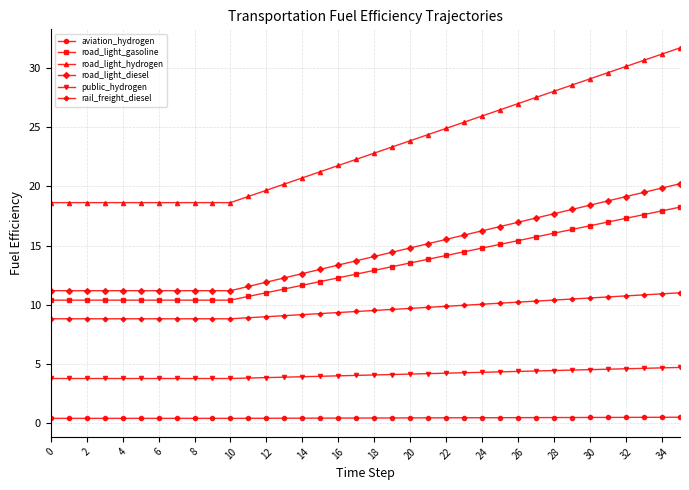

Which series has the largest range (max minus min)?

road_light_hydrogen